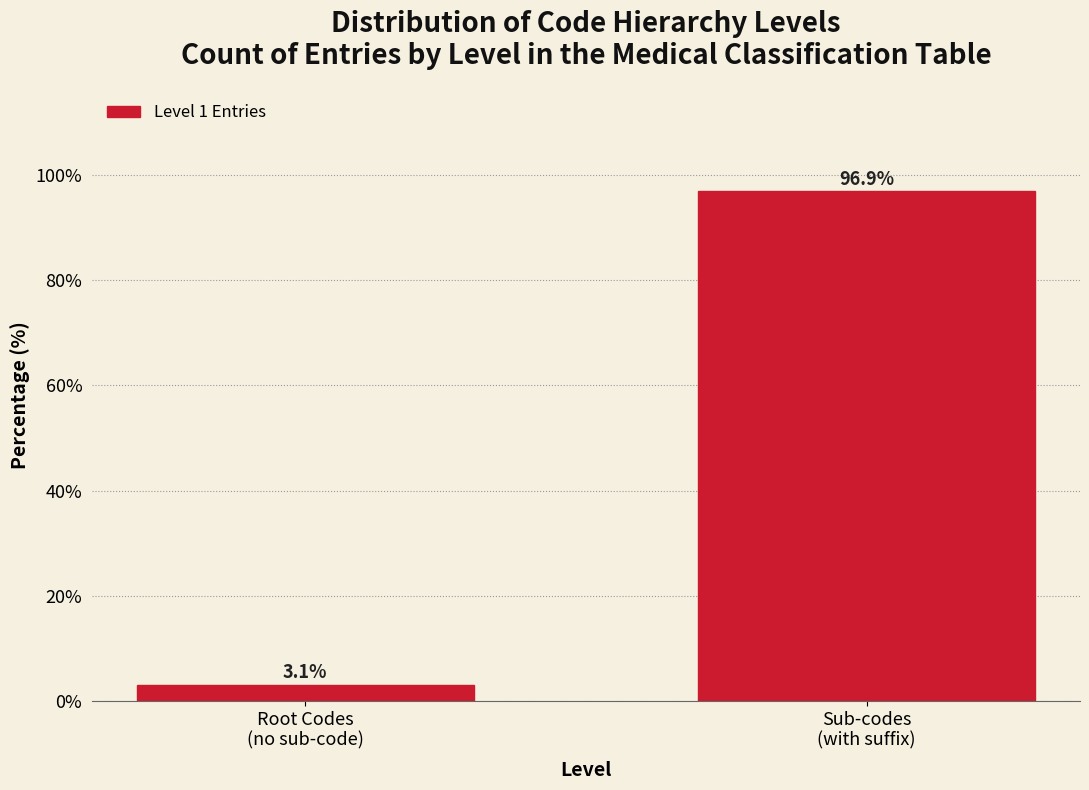

Reading left to right, extract all data points from this chart.

3.1	96.9